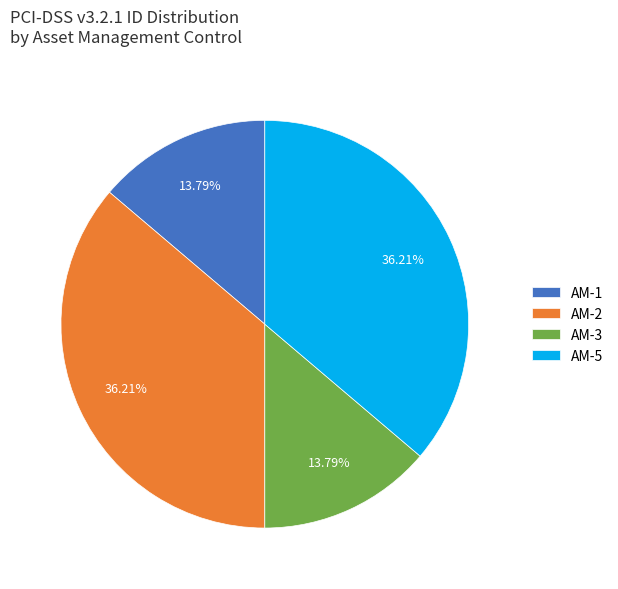

What percentage is the AM-1 slice, to the nearest percent?

14%